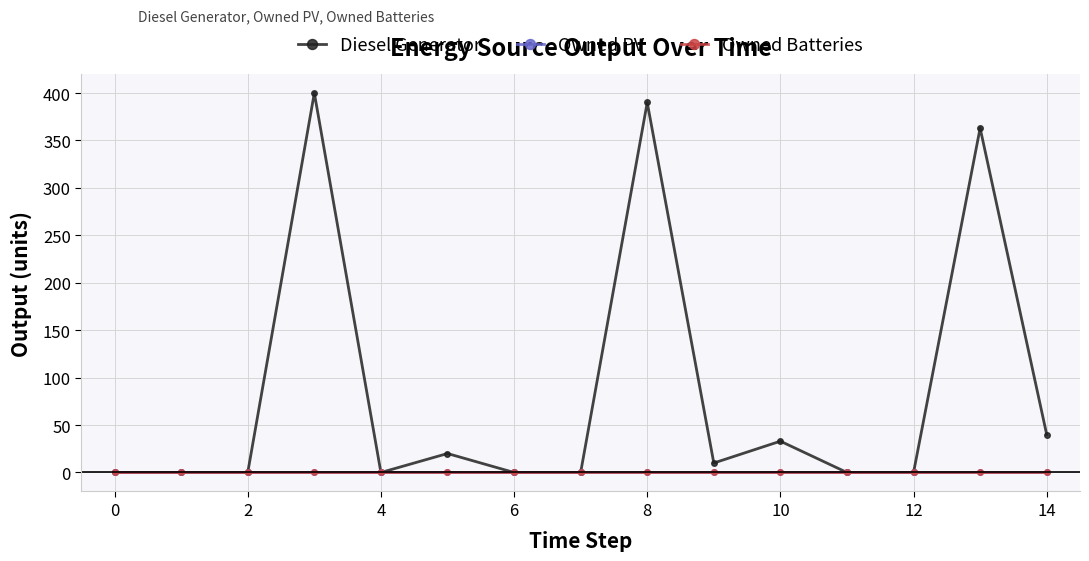

True or false: Owned PV has more than 0 interior local peaks.

False